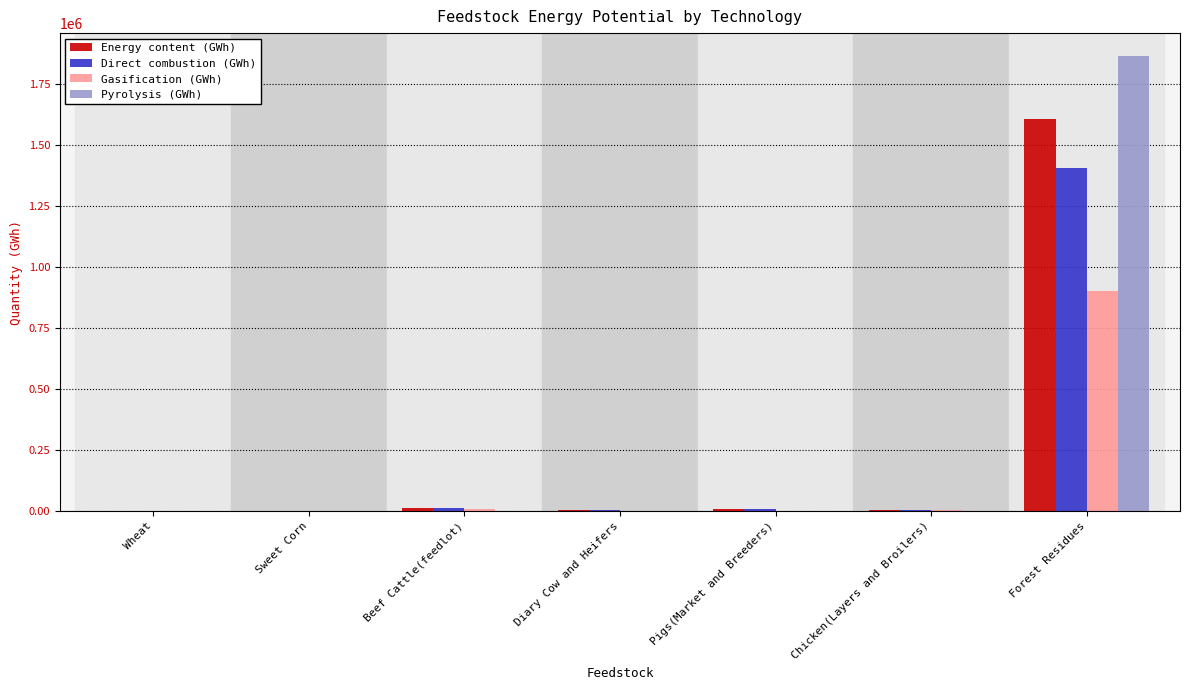

Are the bars horizontal?

No